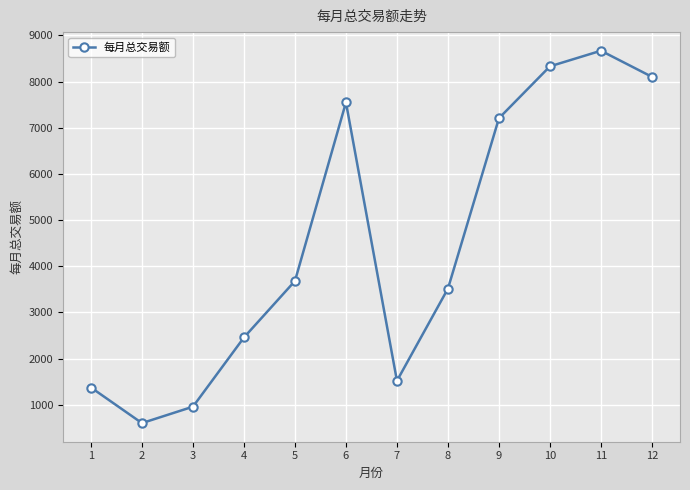

At which label is the value closest to 4636?

5